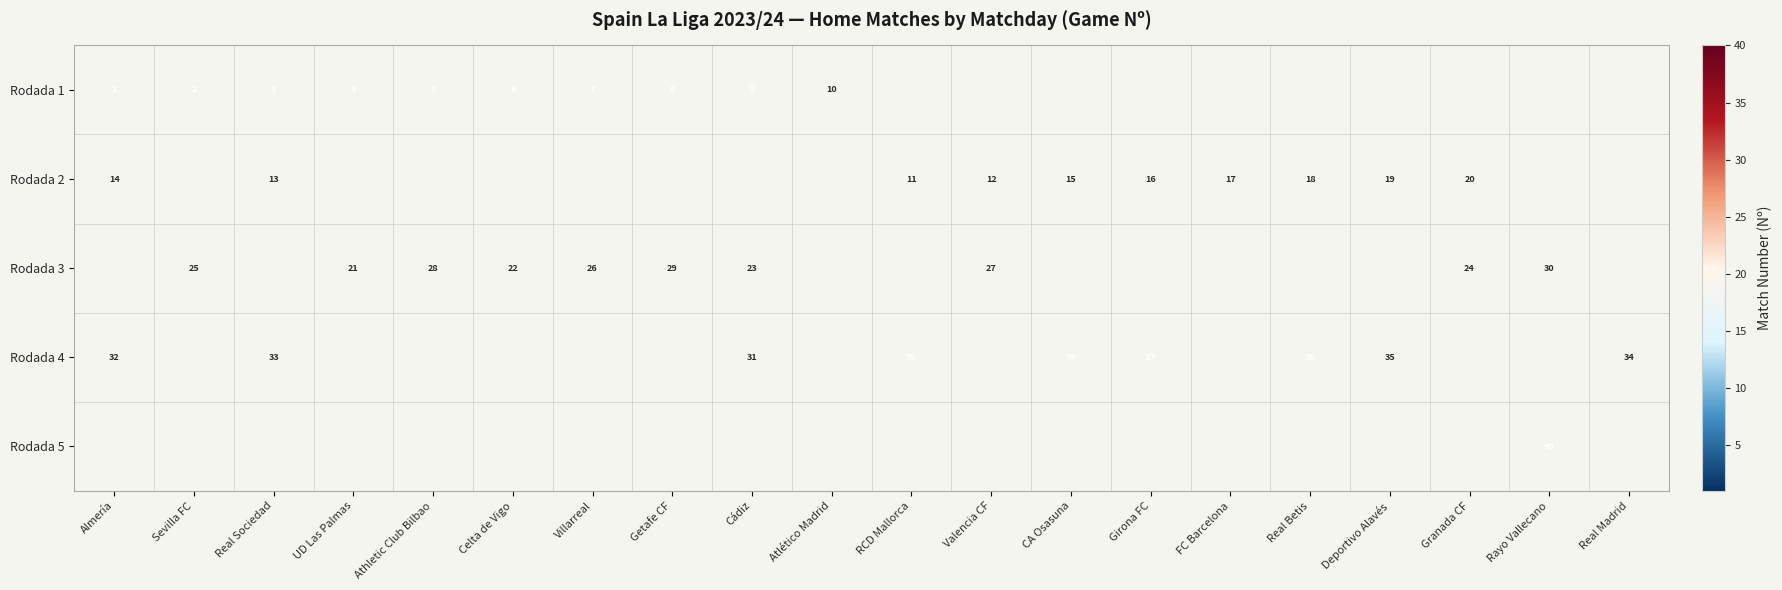

The value of Rodada 4 at Deportivo Alavés is 35. True or false?

True